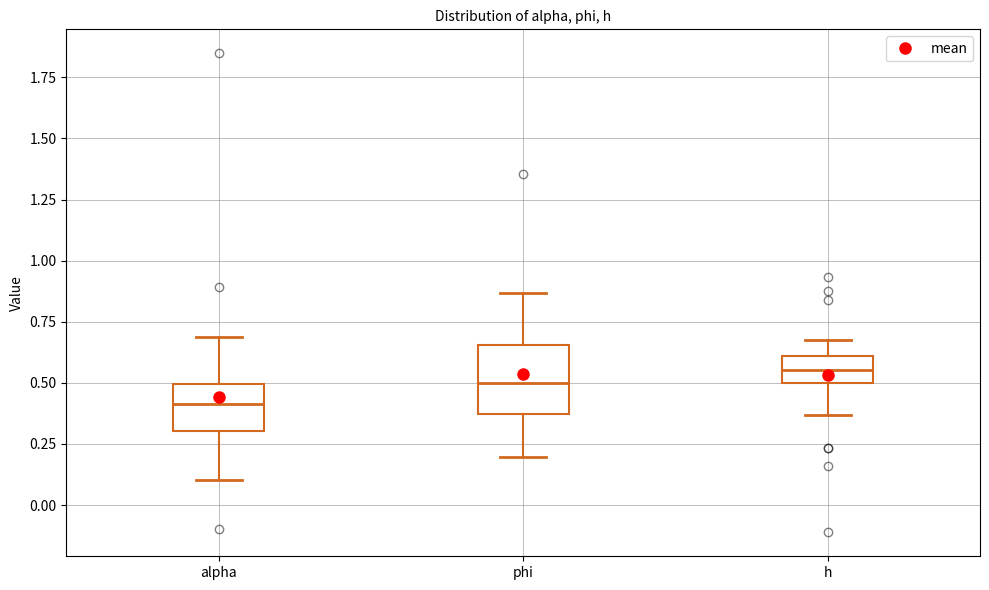

Reading left to right, read every box against the y-axis: the position of its median line, the range the box covers, and the ends of its whiskers. The values are not printed on the chart, so give them approximately, as read against the axis.

alpha: median 0.40, box 0.30 to 0.50, whiskers 0.10 to 0.70
phi: median 0.50, box 0.35 to 0.65, whiskers 0.20 to 0.85
h: median 0.55, box 0.50 to 0.60, whiskers 0.35 to 0.65